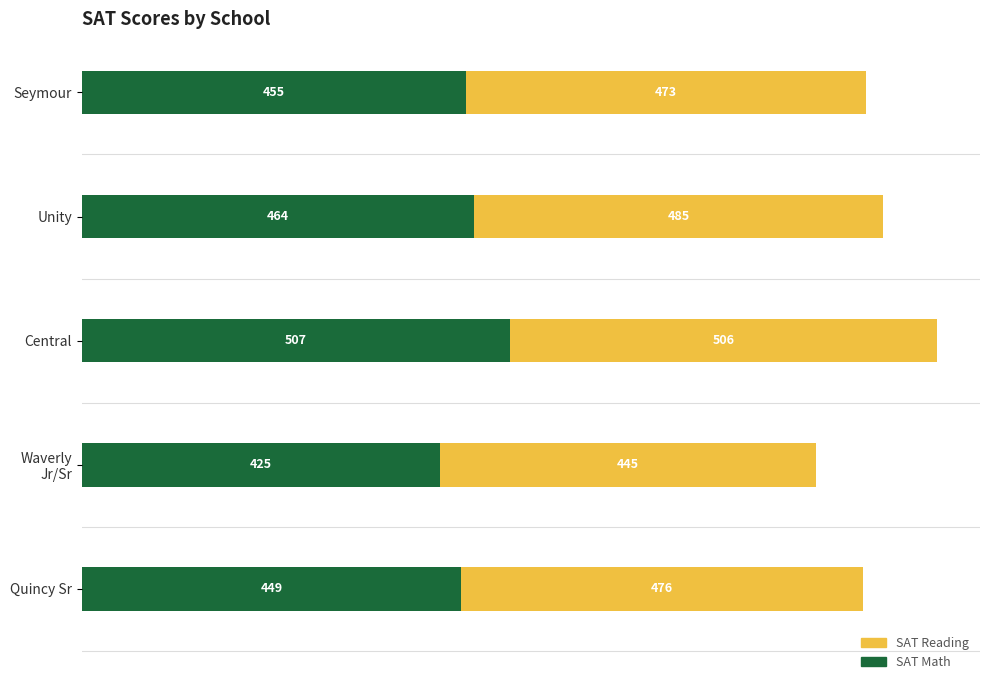

At which category is the sum across all series the highest?

Central